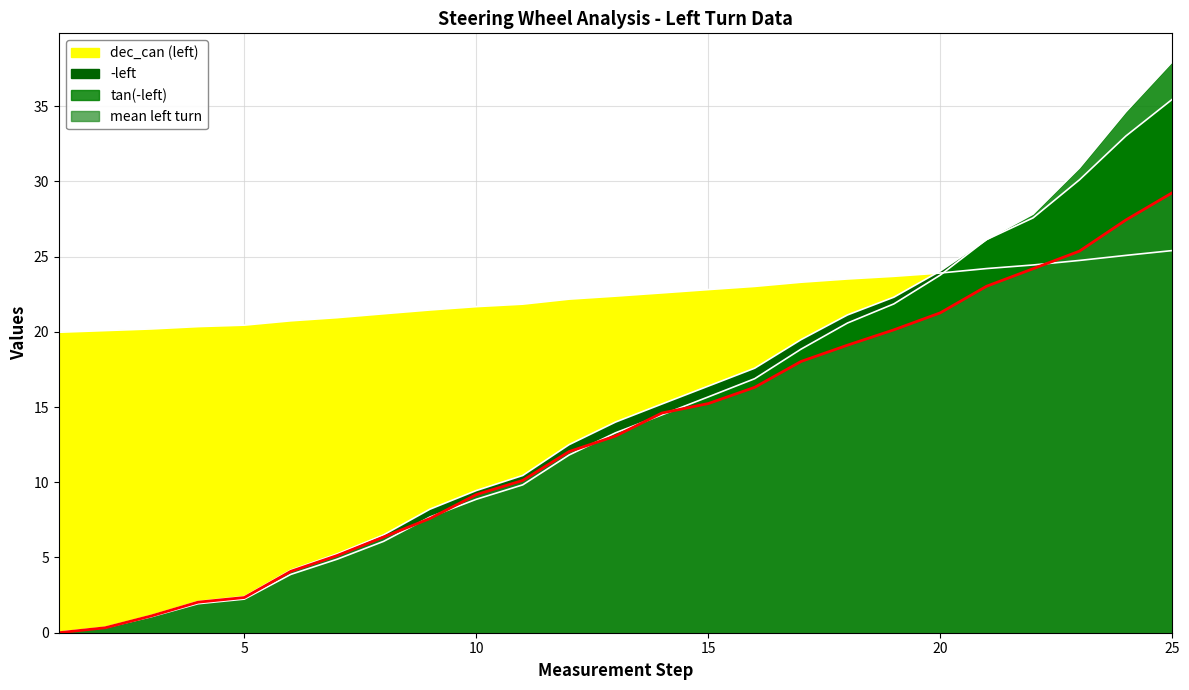

Which category has the highest value in the mean left turn series?

25